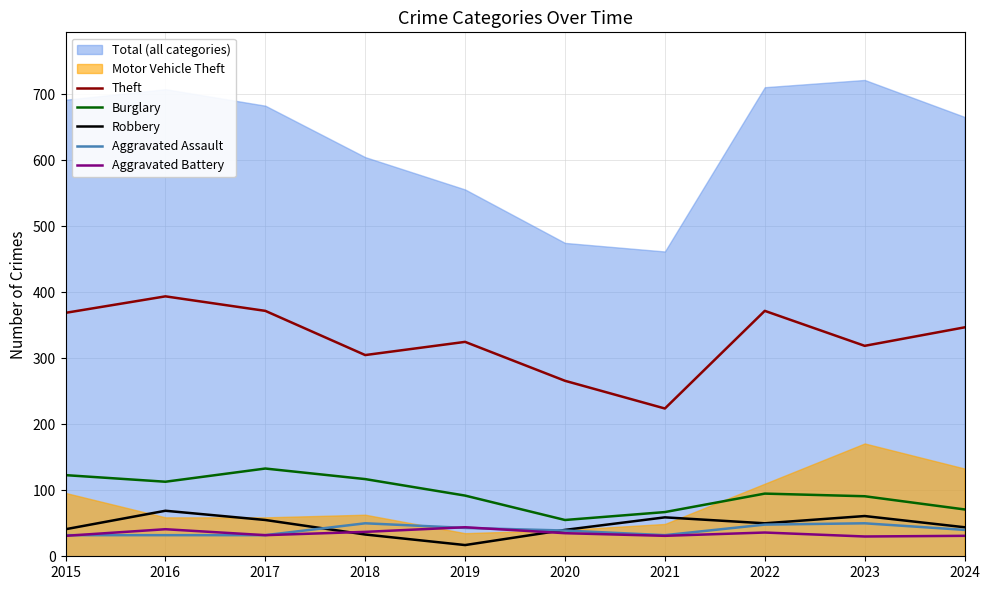

Which category has the highest value in the Aggravated Battery series?

2019